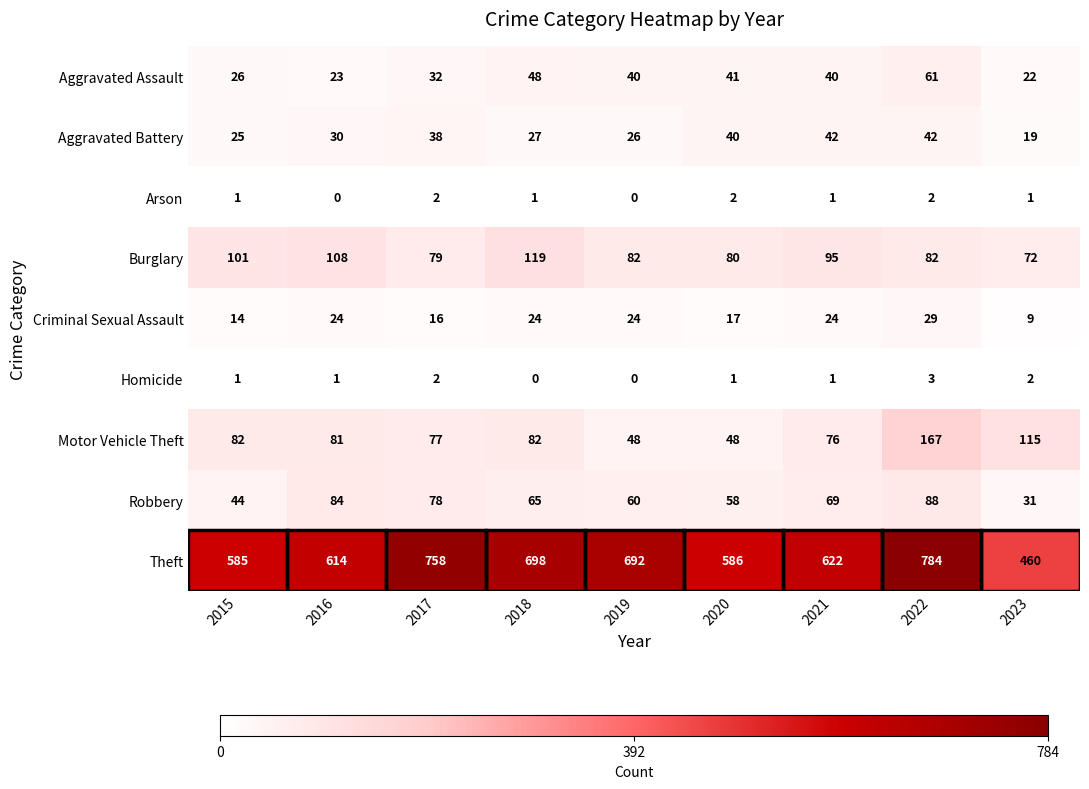

What is the lowest value of the Motor Vehicle Theft series?

48